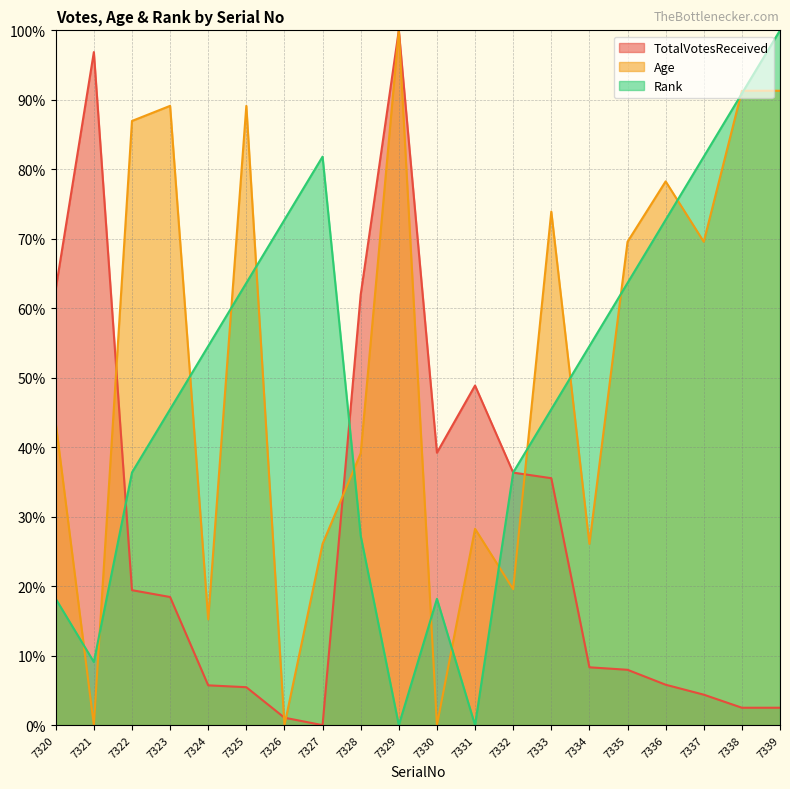

The Age series shows 100.0 at 7329. True or false?

True